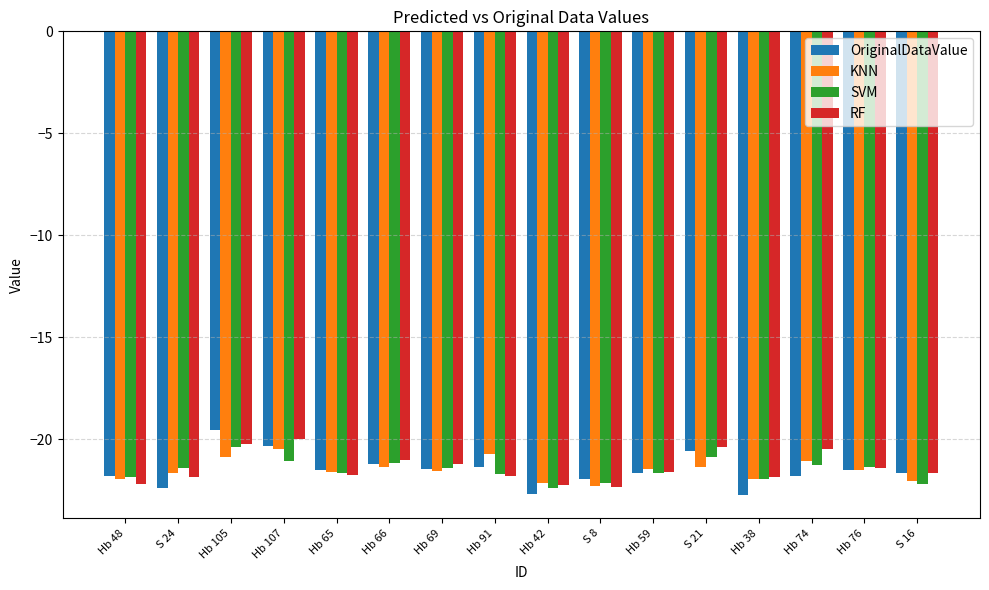

How many groups of bars are there?

16